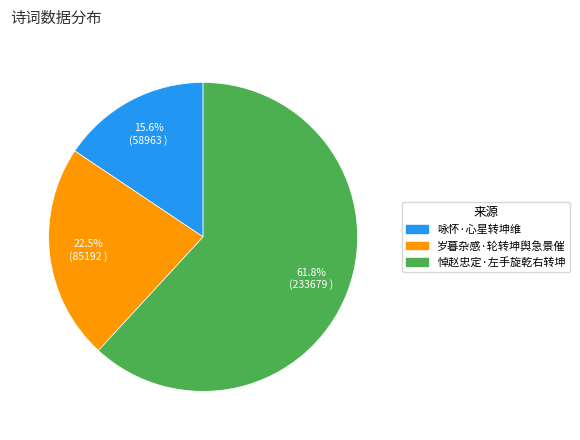

To the nearest percent, what portion does 咏怀·心星转坤维 represent?

16%